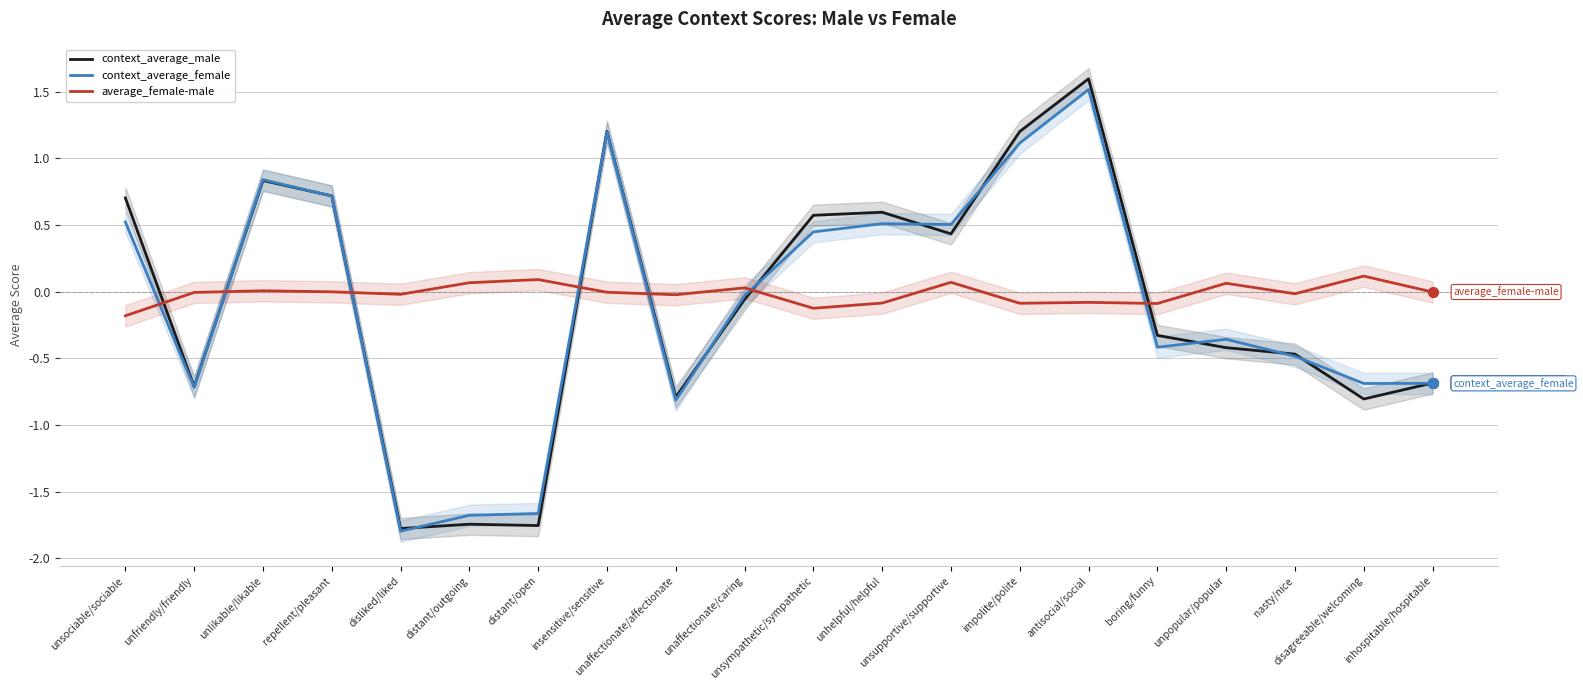

What are all the series names shown in the legend?

context_average_male, context_average_female, average_female-male